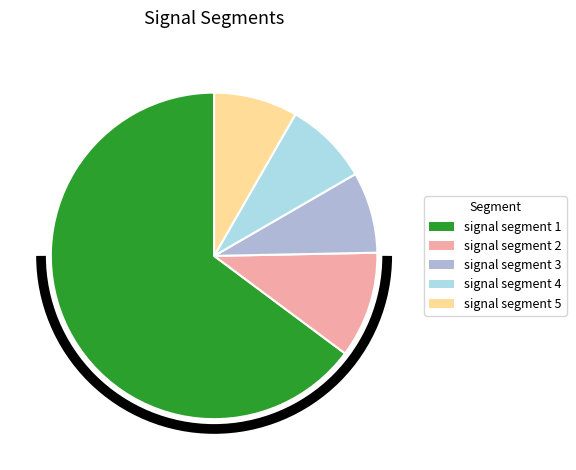

Is it true that signal segment 4 is 22% of the pie?

False